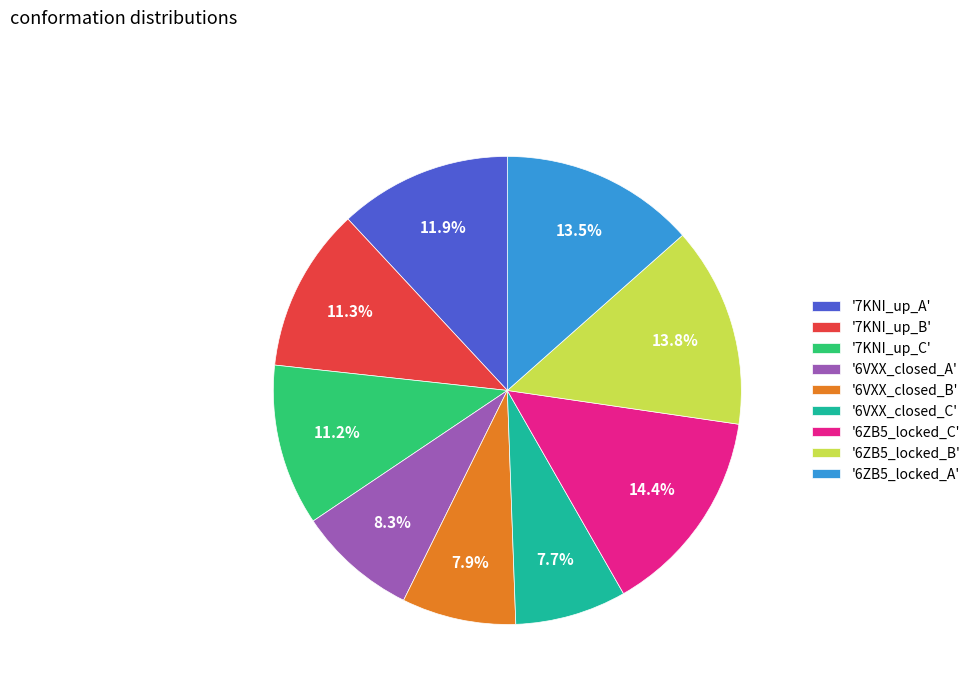

Do '7KNI_up_B' and '6VXX_closed_A' together represent more than half of the pie?

No